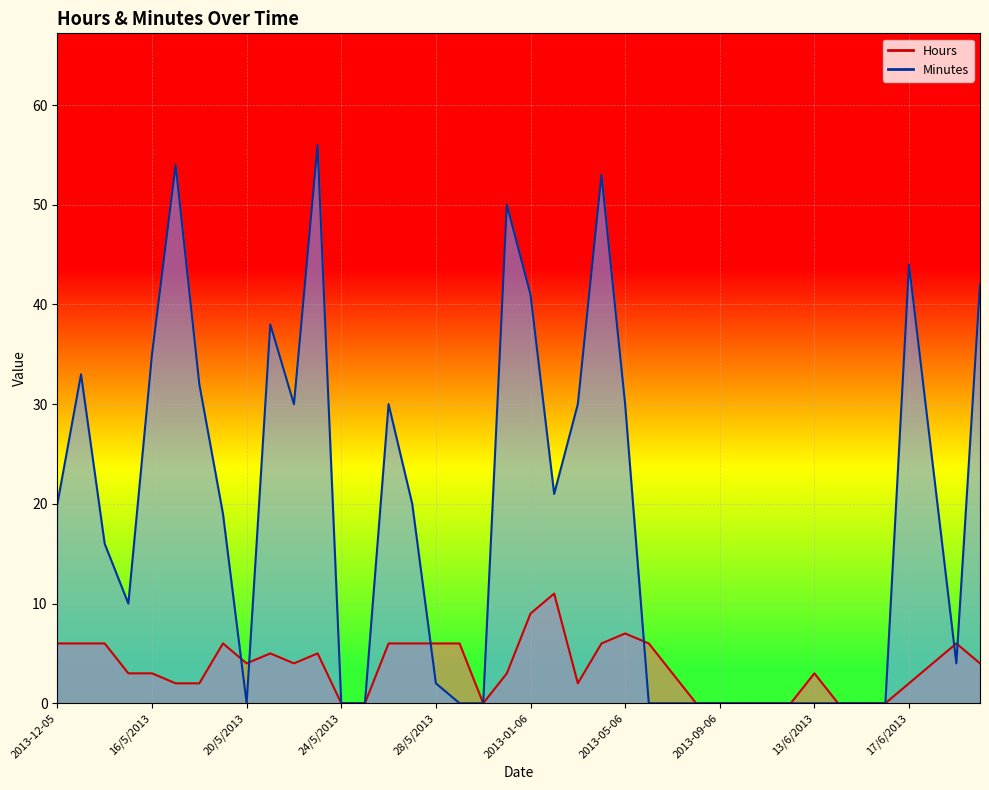

Rank the series by their average value, from highest to lowest.

Minutes, Hours